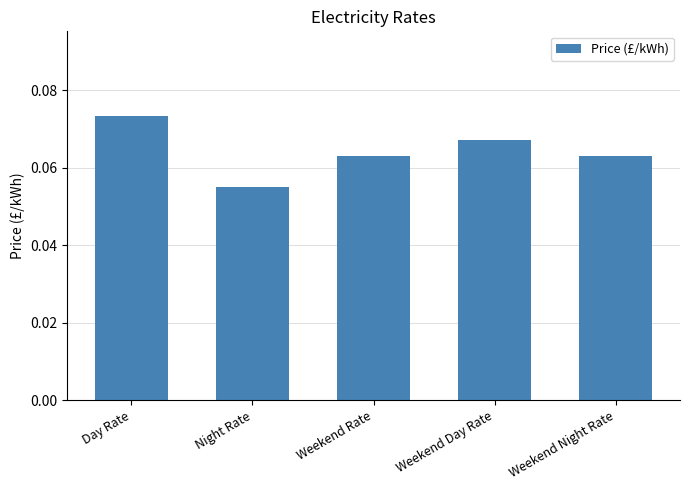

What position from the right is Weekend Night Rate?

1